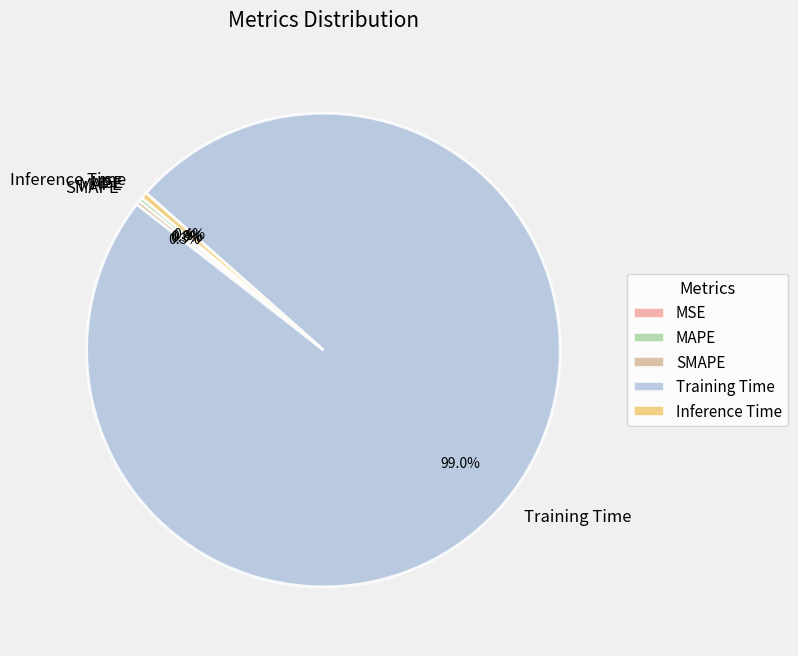

Is the sum of SMAPE and Inference Time greater than half?

No